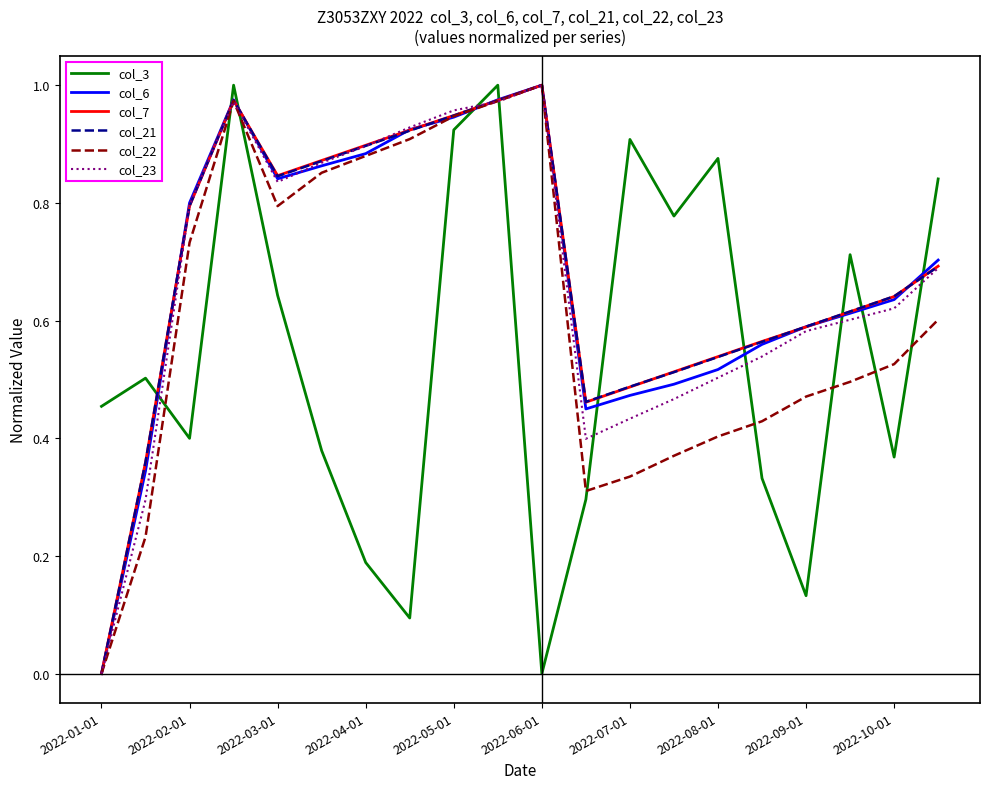

The col_22 series shows 0.0 at 2022-01-01. True or false?

True